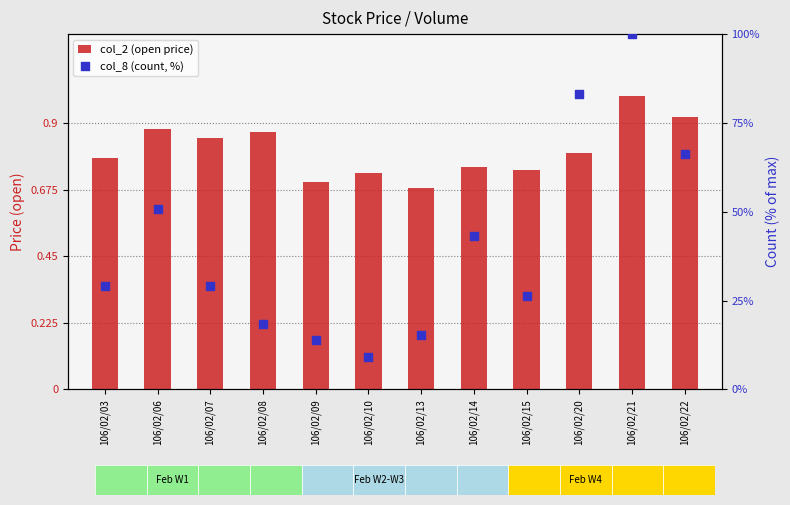

At which category is the sum across all series the highest?

106/02/21